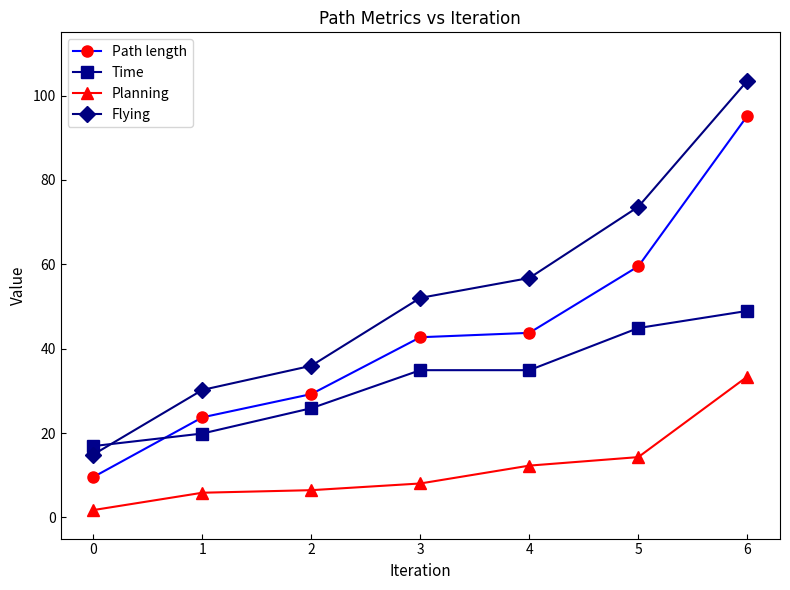

What is the difference between the maximum and minimum values in the Time series?

32.0